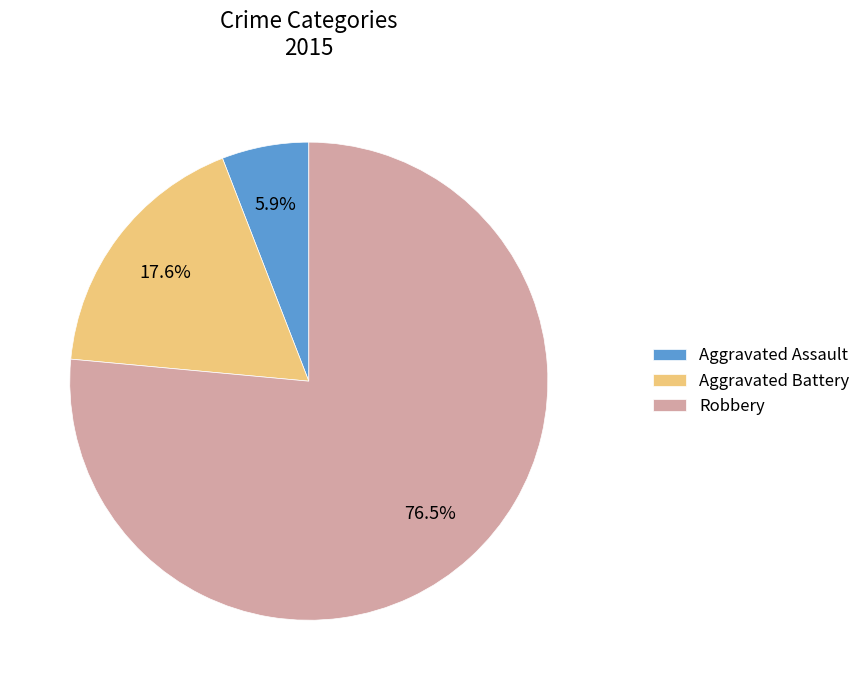

How many segments does this pie chart have?

3